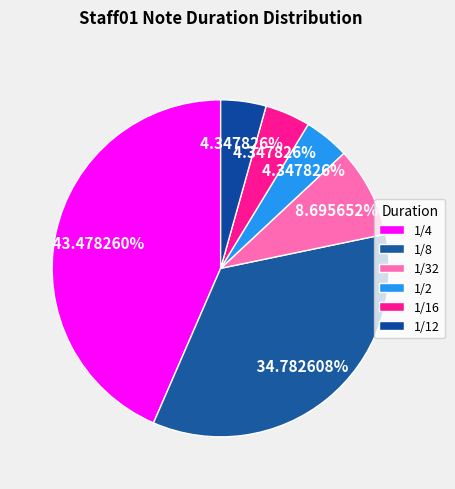

Which category has the smallest portion of the pie?

1/16